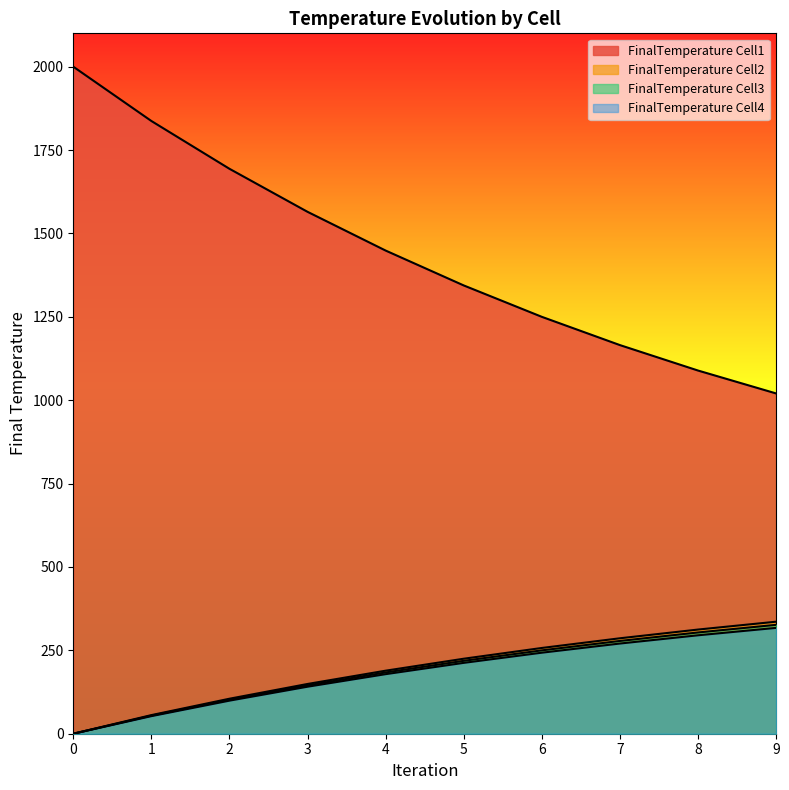

True or false: FinalTemperature Cell4 has more than 1 interior local peaks.

False